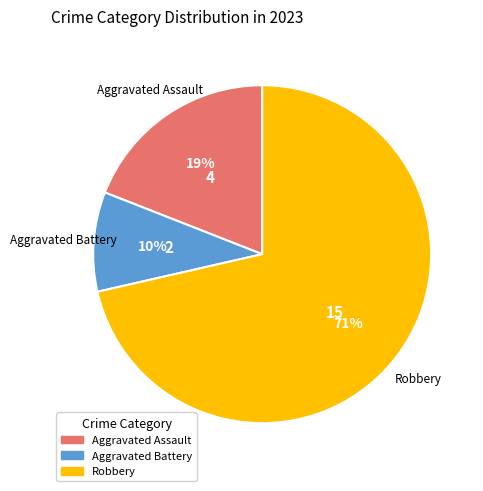

Does any single category account for the majority?

Yes